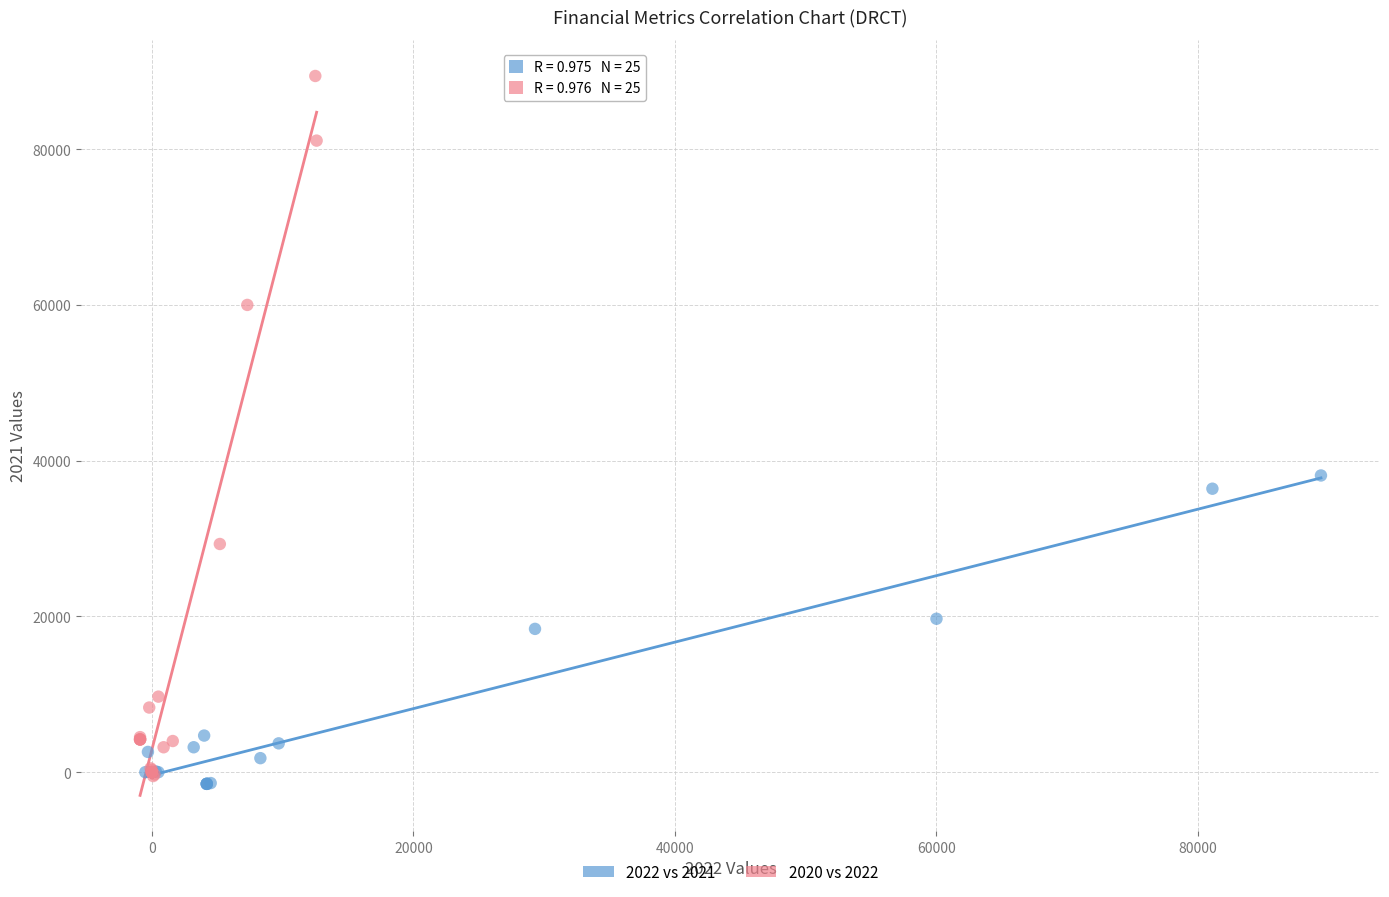

Which series has the widest spread of Y values?

2020 vs 2022